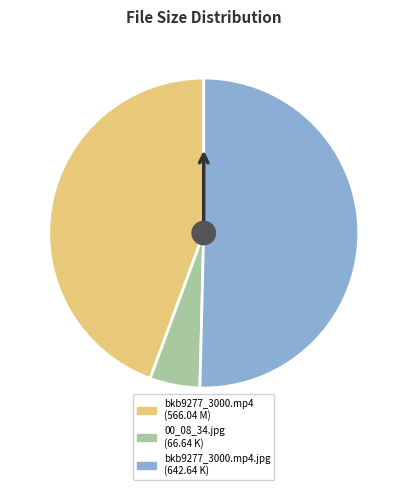

Does any single category account for the majority?

Yes